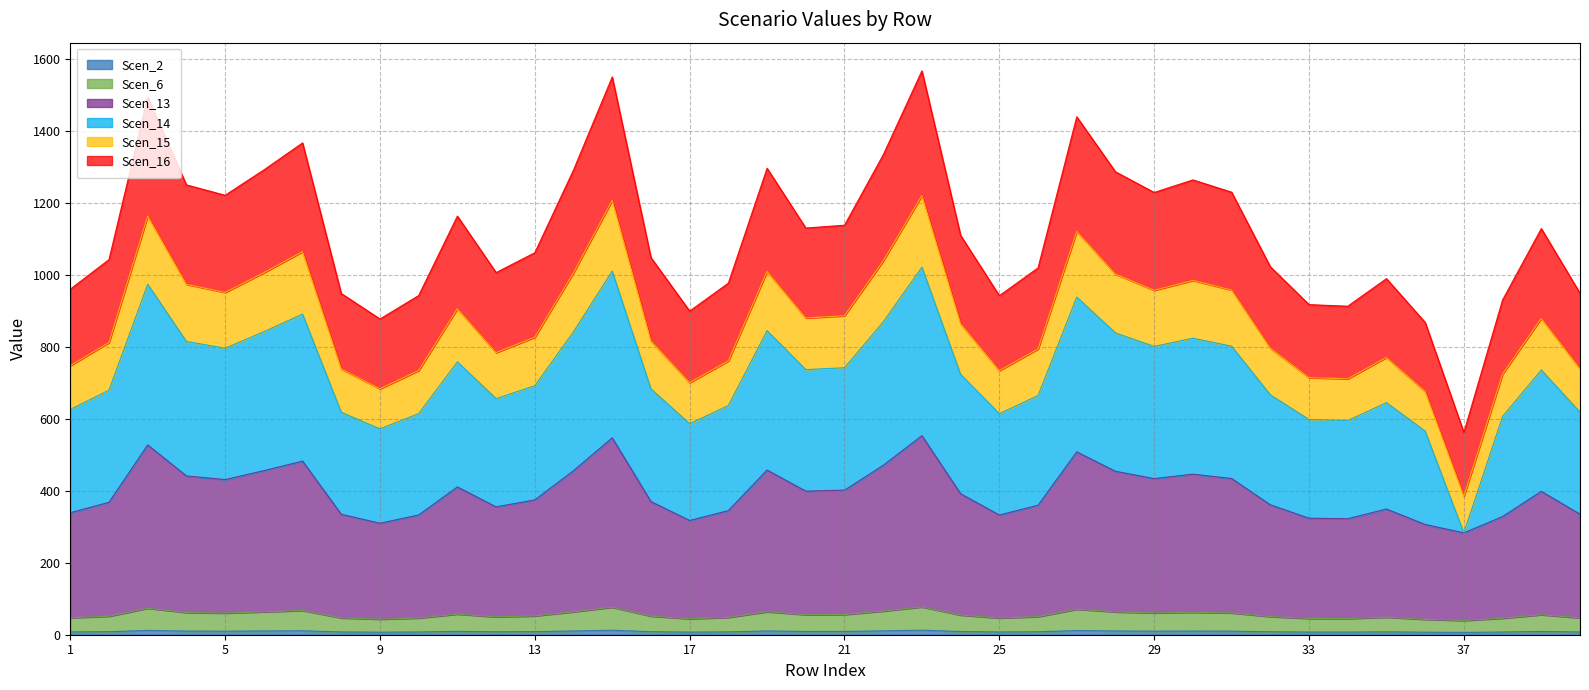

Rank the categories by Scen_15 value from lowest to highest.

37, 36, 9, 17, 34, 33, 38, 25, 10, 8, 40, 1, 18, 35, 12, 26, 32, 2, 16, 13, 24, 39, 20, 21, 11, 5, 29, 31, 4, 30, 28, 6, 14, 19, 22, 7, 27, 3, 15, 23